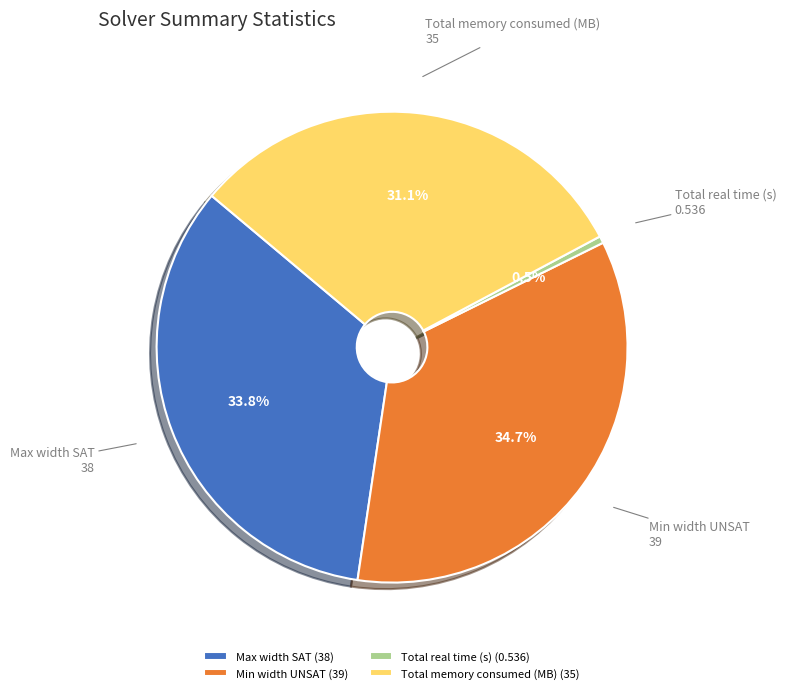

How many slices are in this pie chart?

4